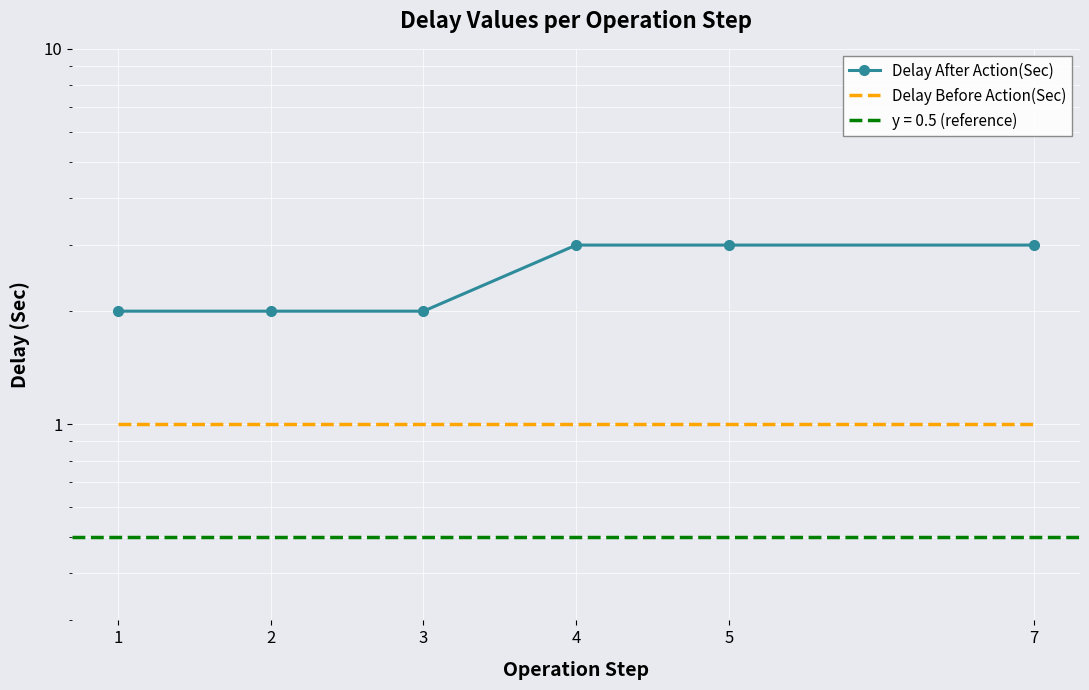

Reading right to left, extract all data points from this chart.

Delay After Action(Sec): 7=3	5=3	4=3	3=2	2=2	1=2
Delay Before Action(Sec): 7=1	5=1	4=1	3=1	2=1	1=1